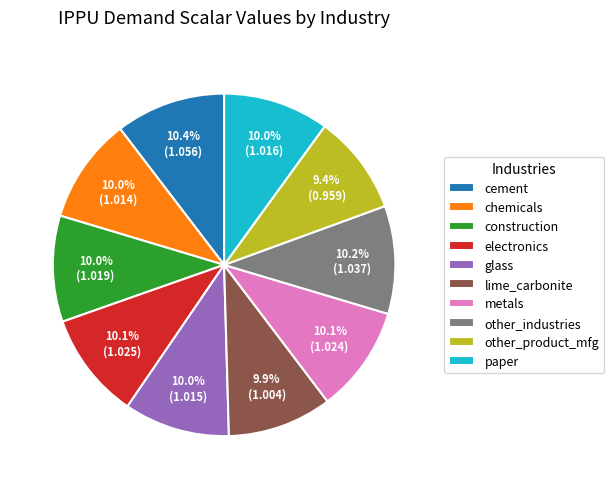

To the nearest percent, what percentage of the pie is other_industries?

10%